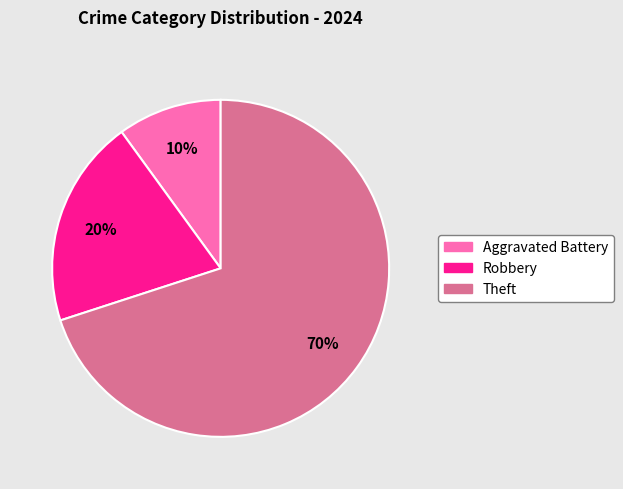

How many segments does this pie chart have?

3